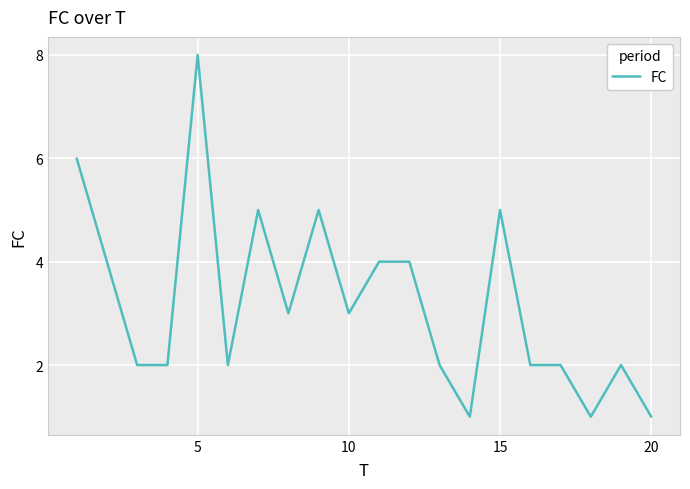

What is the difference between the maximum and minimum values?

7